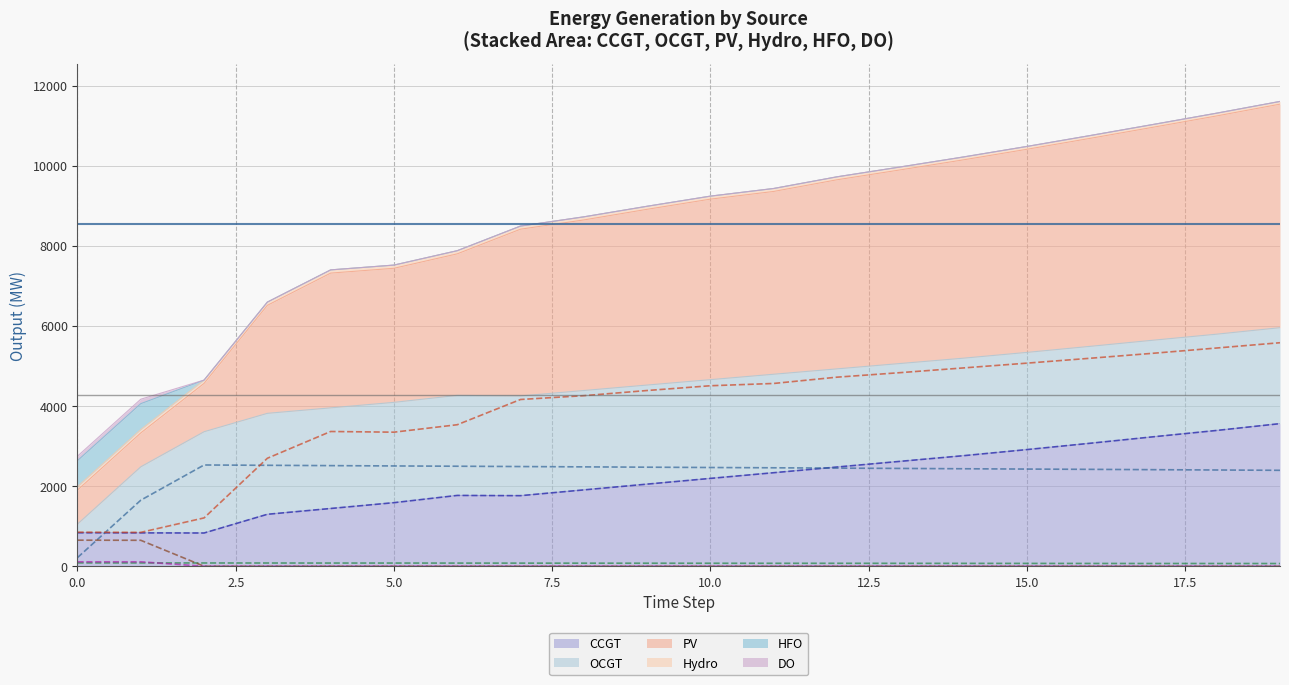

How many intersections are there between OCGT and CCGT?

2